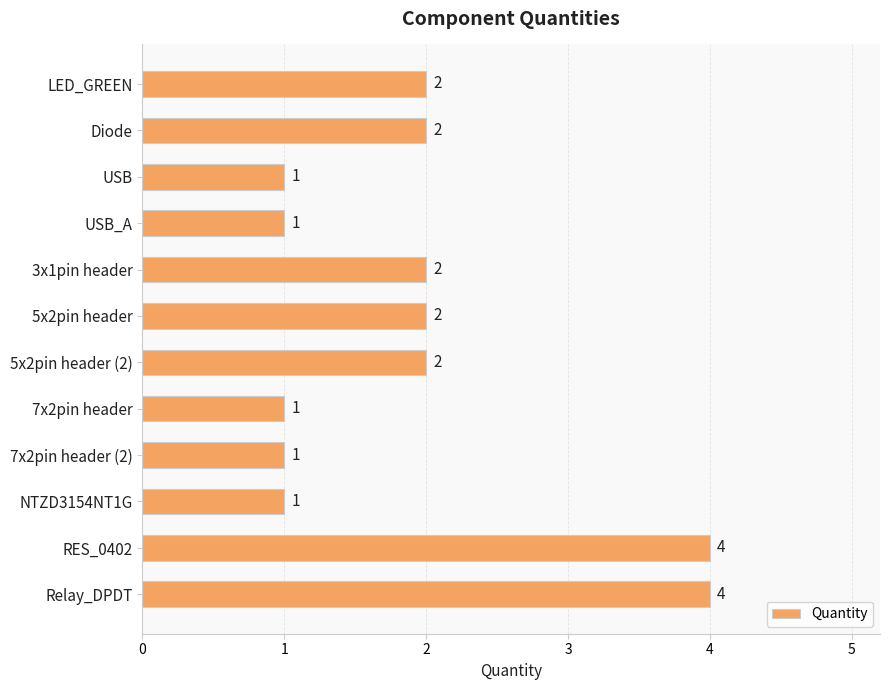

The value at RES_0402 is 5. True or false?

False